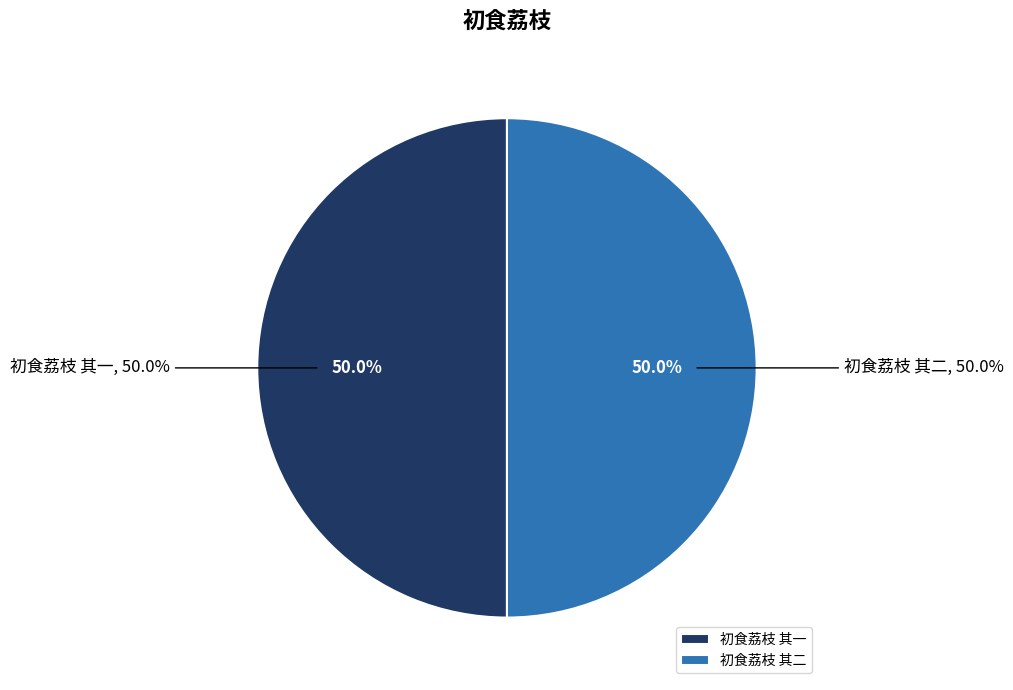

What percentage is NOT represented by 初食荔枝 其一?

50.0%